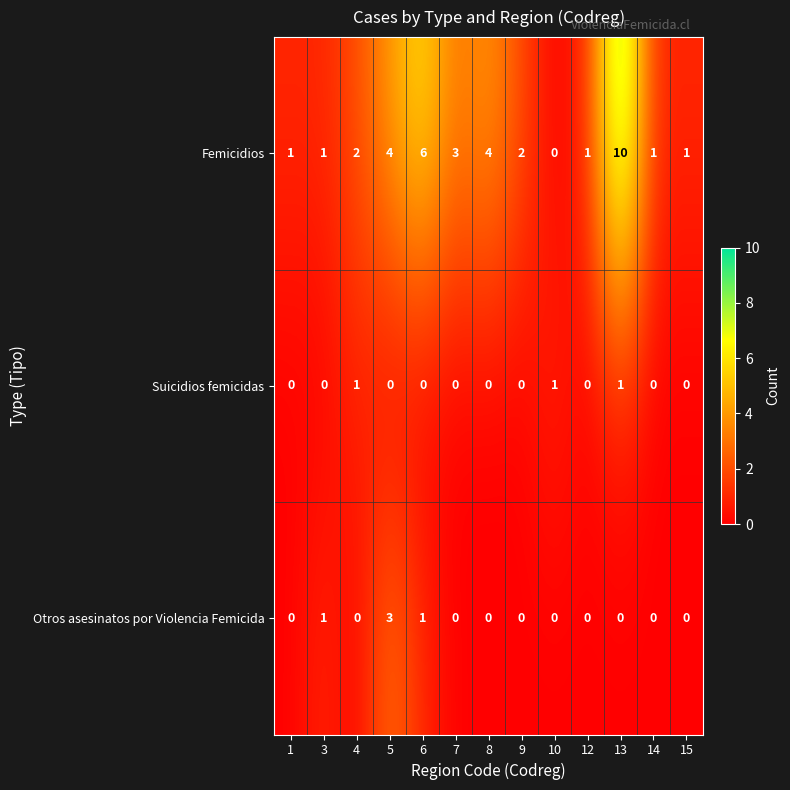

What is the difference between the second highest and second lowest values in the Femicidios series?

5